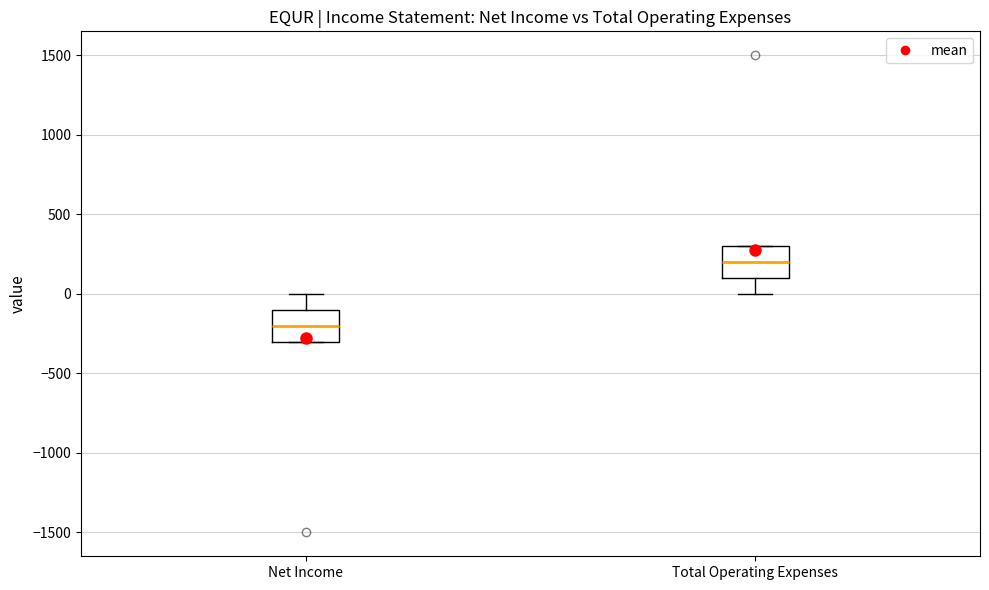

Which box has the highest median line?

Total Operating Expenses